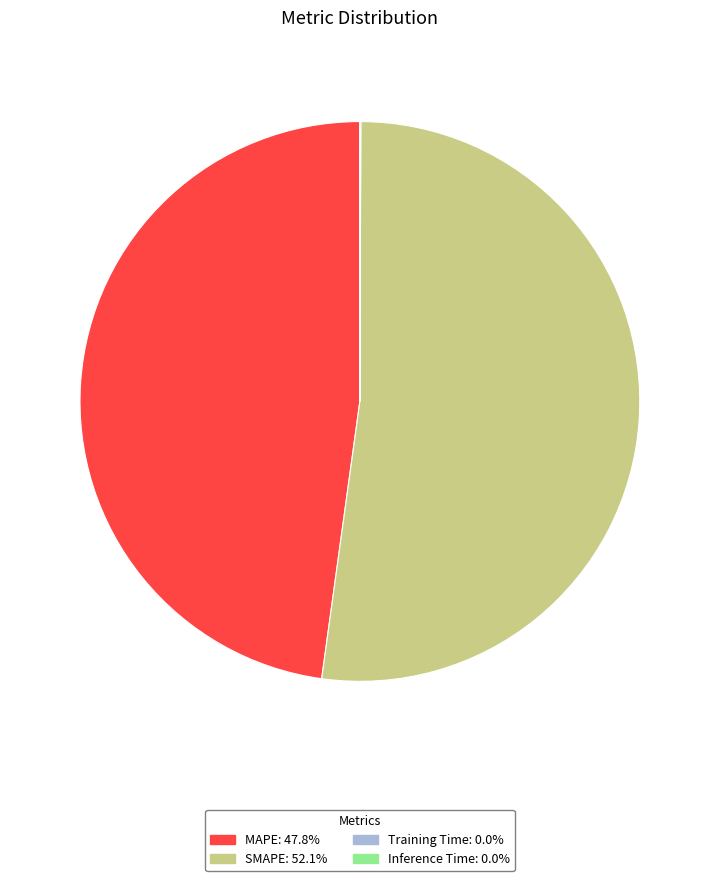

Which slice represents more than half of the pie?

SMAPE